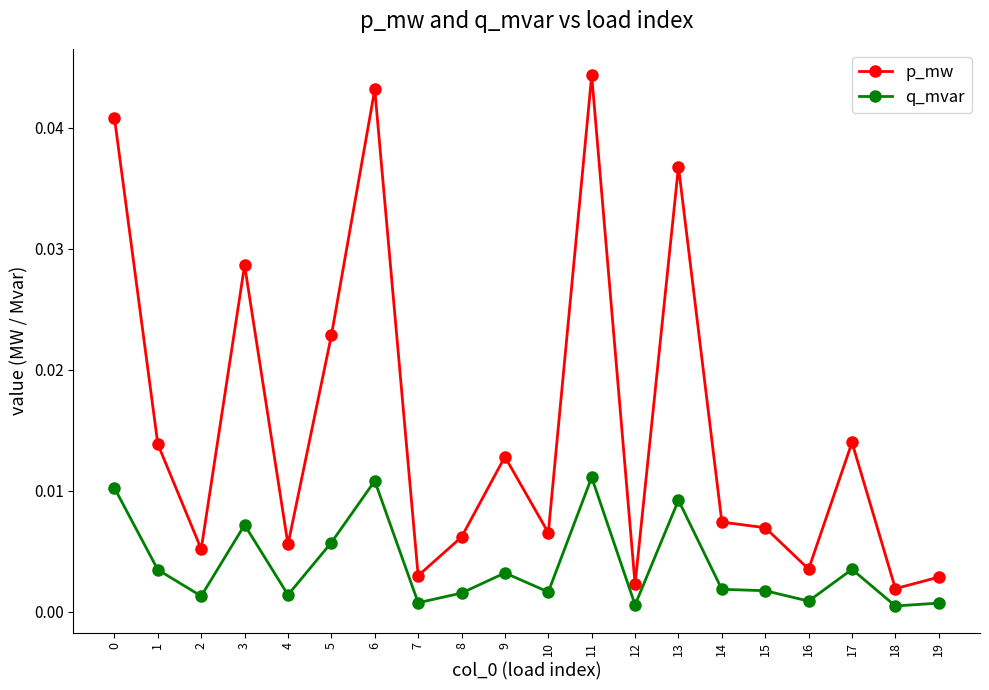

List the series in order of their overall mean, lowest first.

q_mvar, p_mw